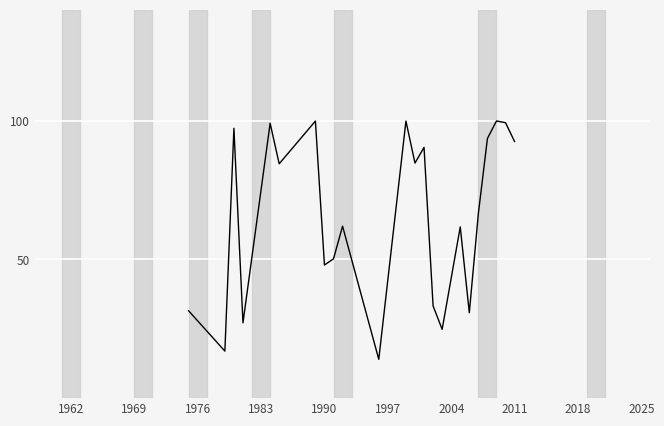

What is the maximum value shown in the chart?

100.0